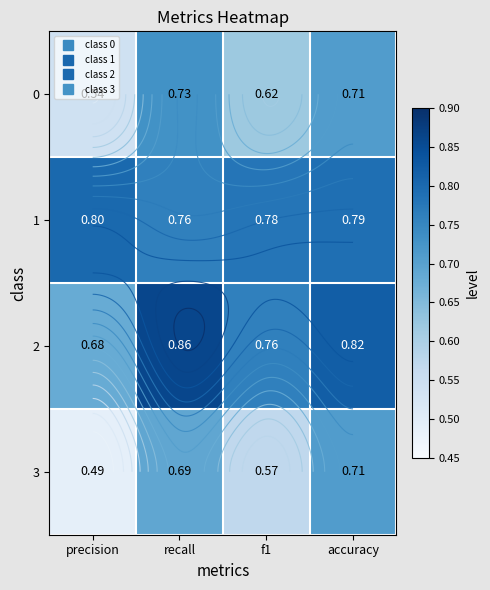

Which series has the largest total across all categories?

1